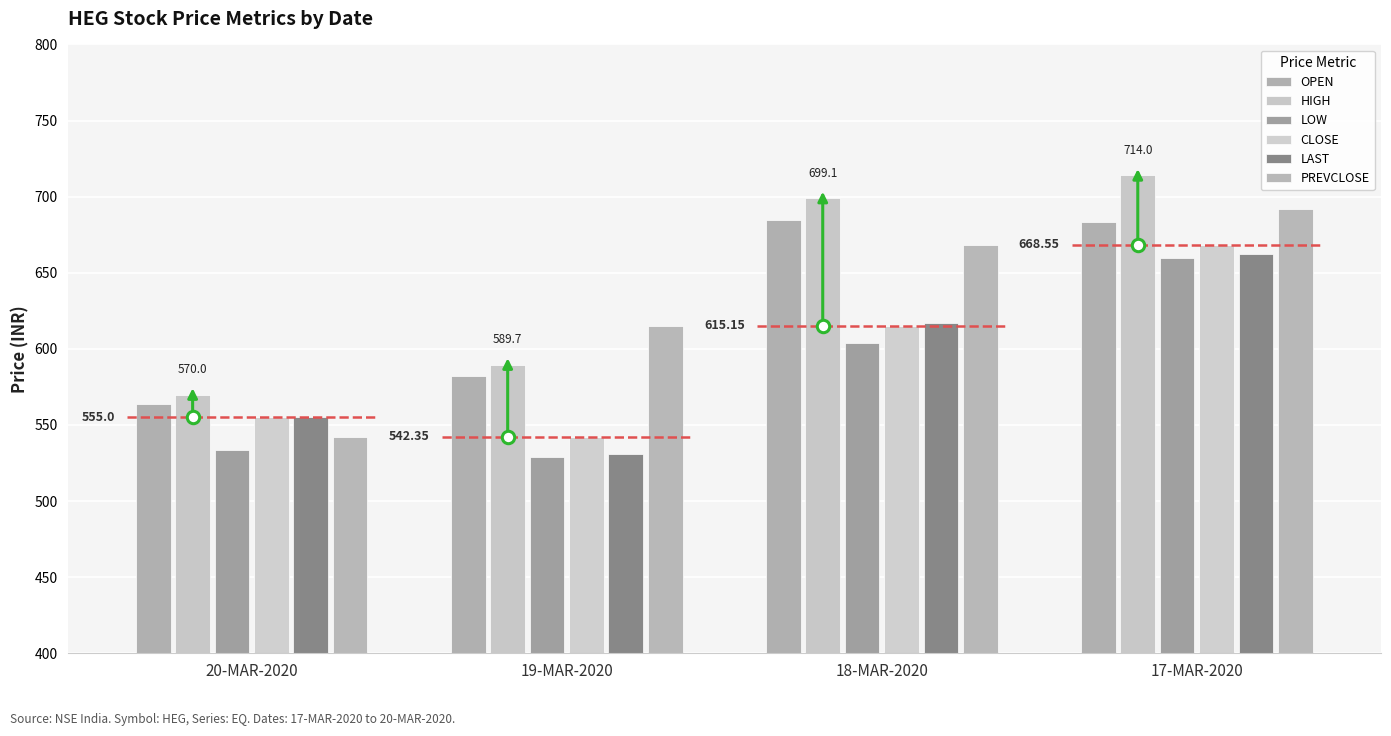

Which series has the largest total across all categories?

HIGH